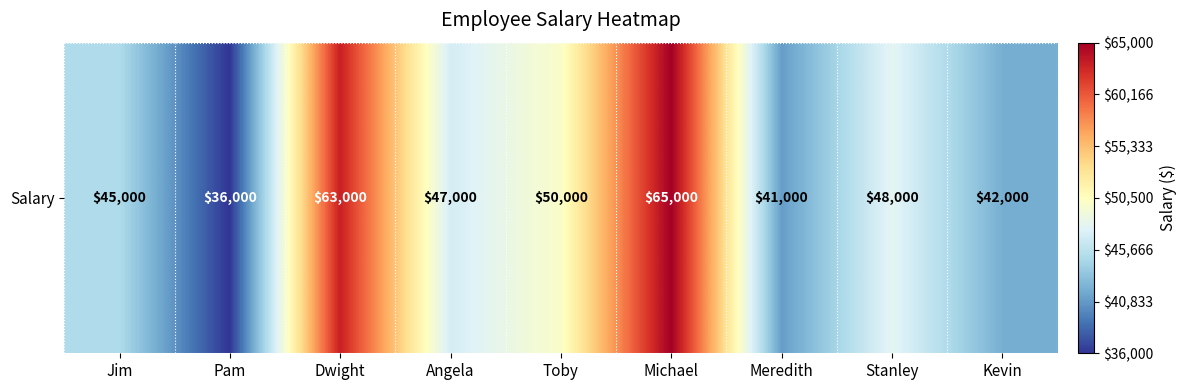

True or false: the data shows 25120 at Dwight.

False